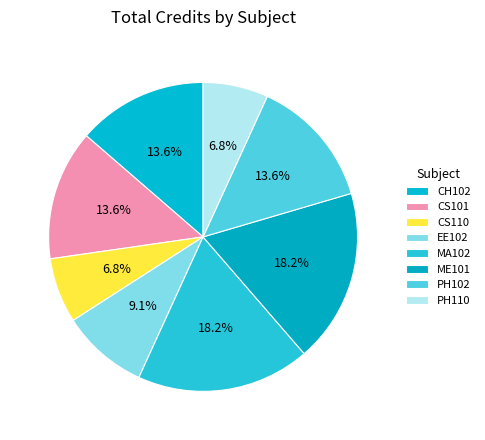

Does MA102 account for over 50% of the chart?

No